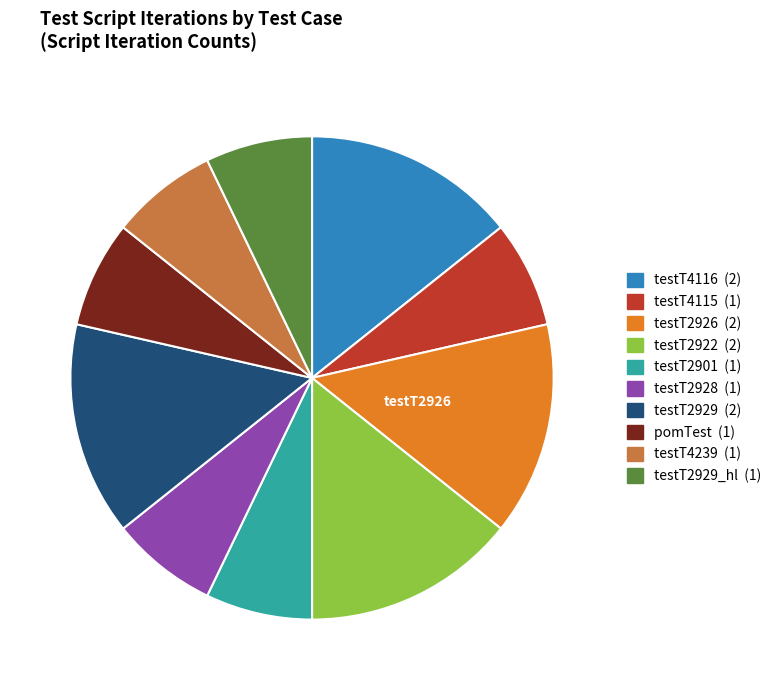

Count the number of slices in the pie.

10